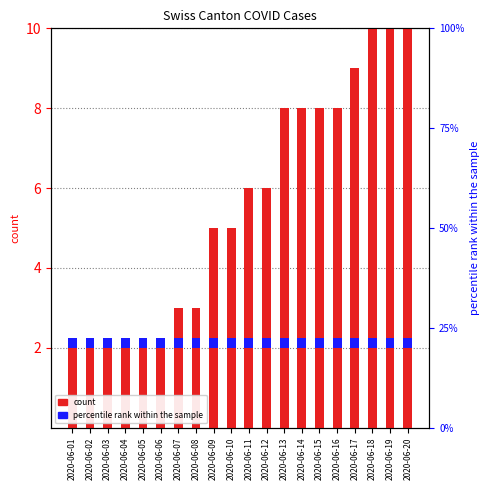

Which category has the highest value in the ZH (percentile rank) series?

2020-06-01